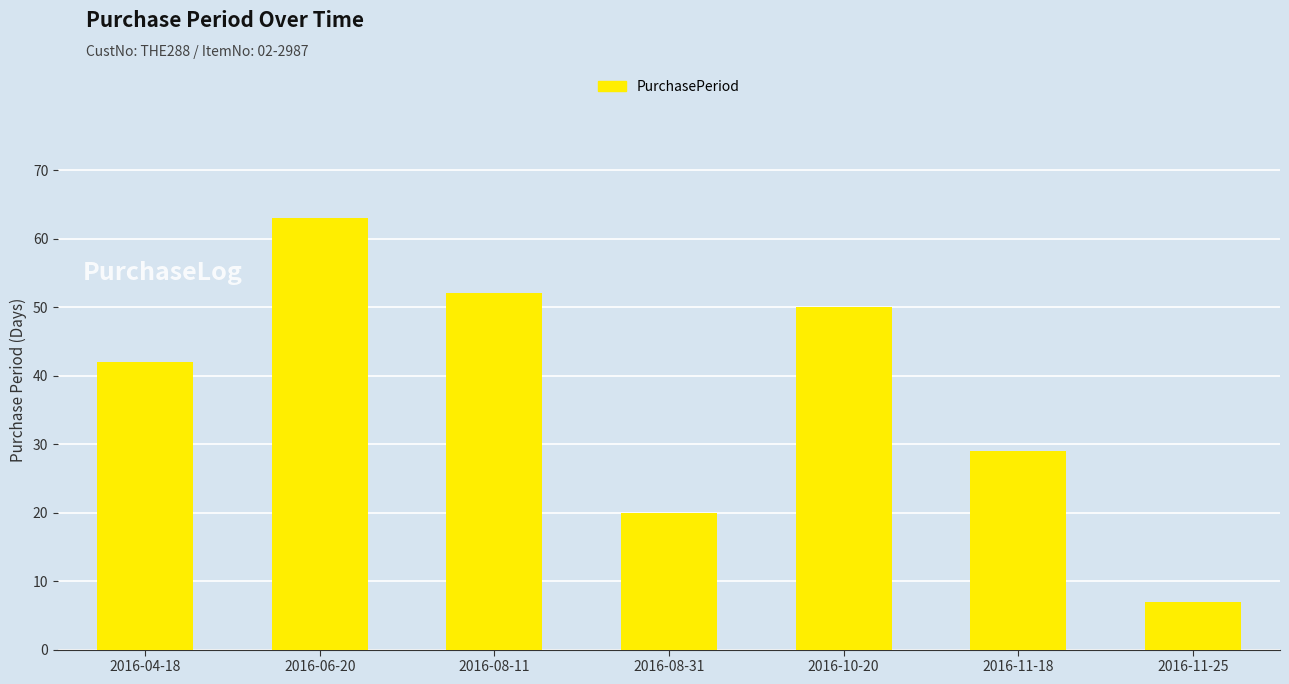

Rank the categories by value from lowest to highest.

2016-11-25, 2016-08-31, 2016-11-18, 2016-04-18, 2016-10-20, 2016-08-11, 2016-06-20